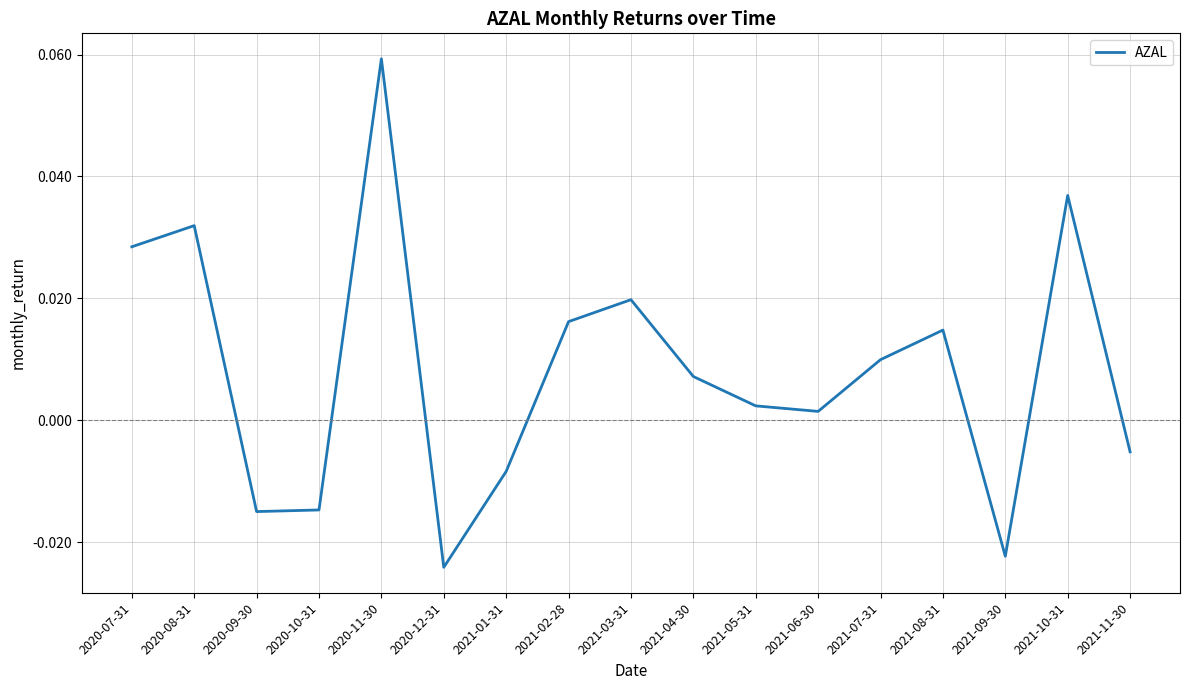

Between 2021-11-30 and 2021-02-28, which is larger?

2021-02-28